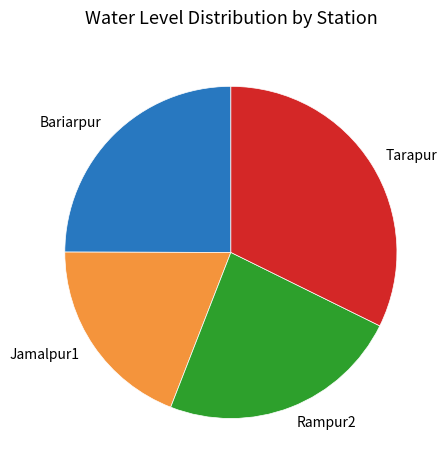

Rank the categories by value from lowest to highest.

Jamalpur1, Rampur2, Bariarpur, Tarapur